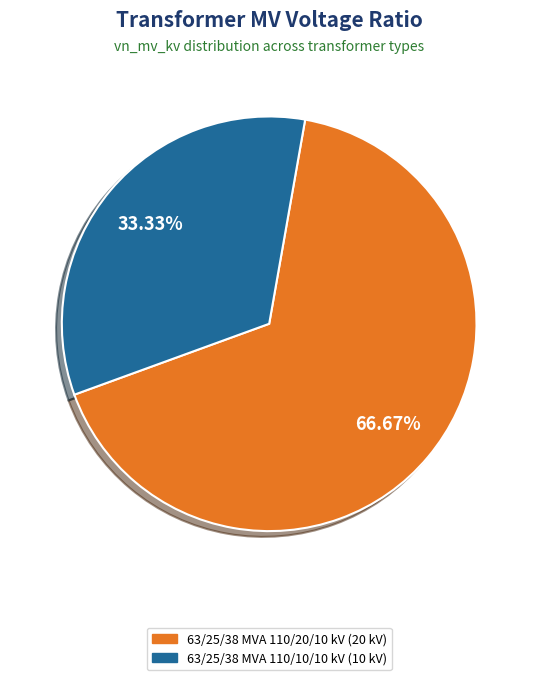

The 63/25/38 MVA 110/10/10 kV slice represents 33% of the pie. True or false?

True